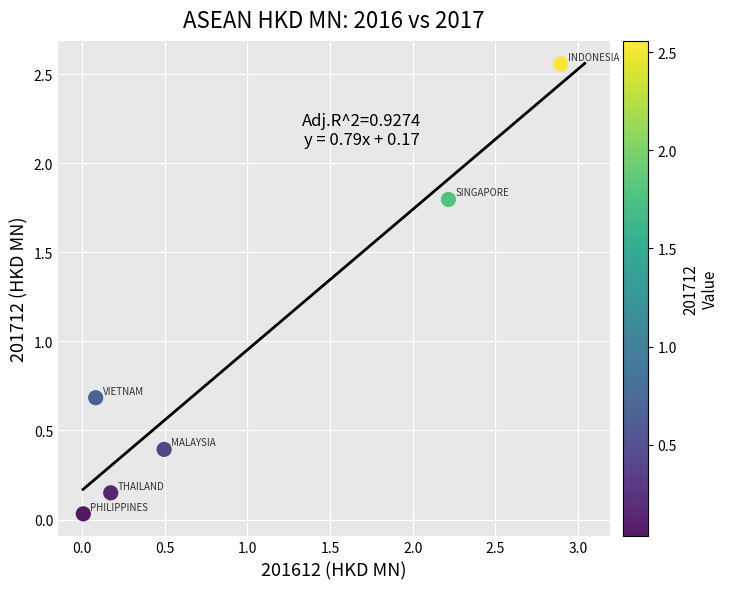

What Y value in the scatter plot is closest to 1?

0.7